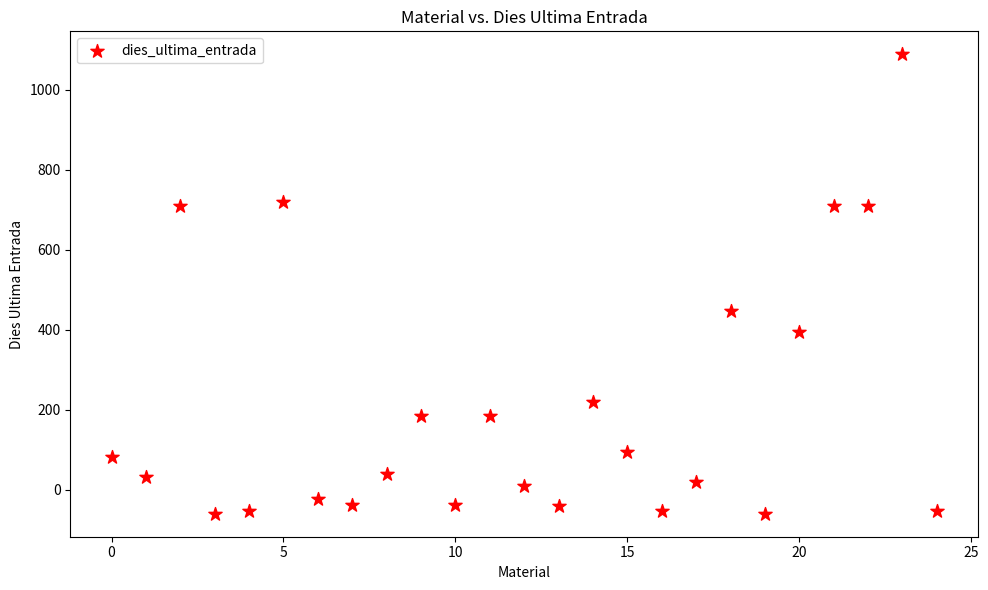

What is the range of Y values (max minus min)?

1148